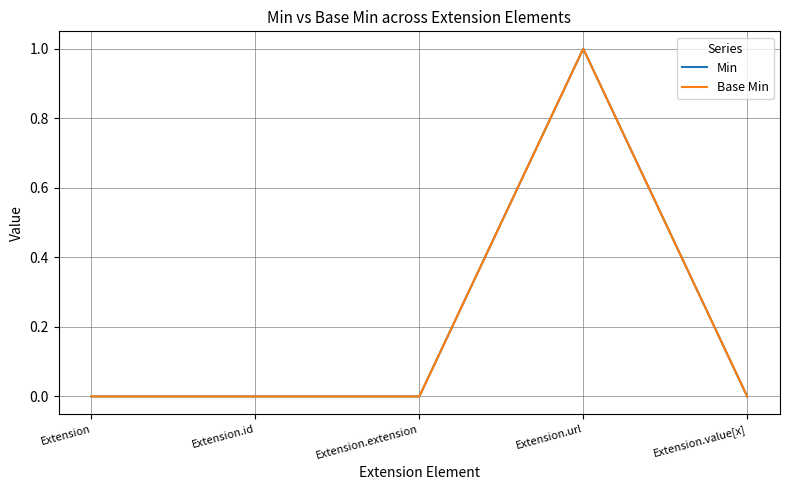

What is the difference between the maximum and minimum values in the Min series?

1